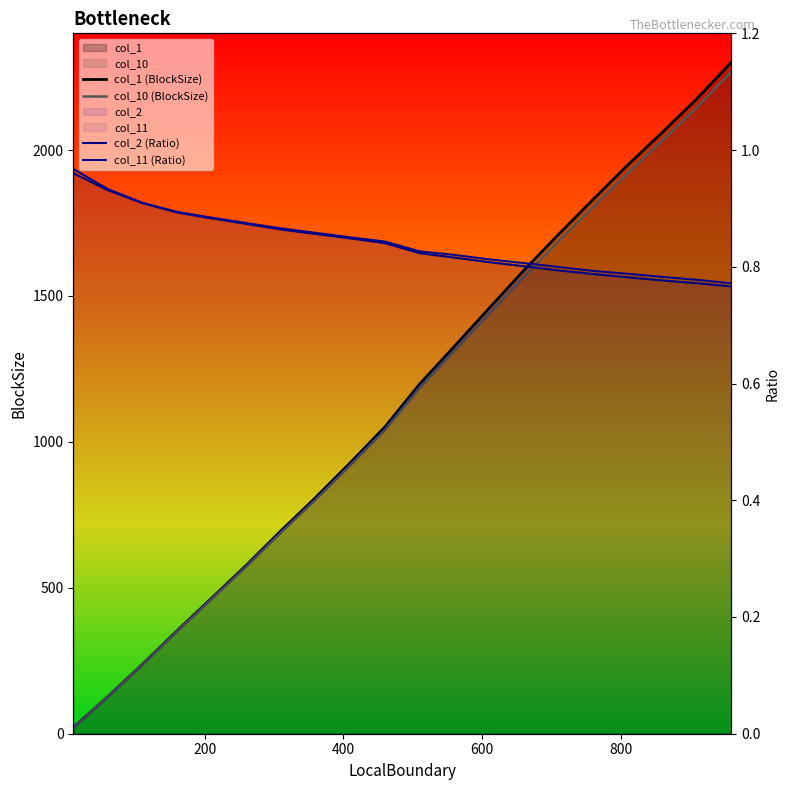

What is the value of the col_2 point at the 12th from the left?

0.8